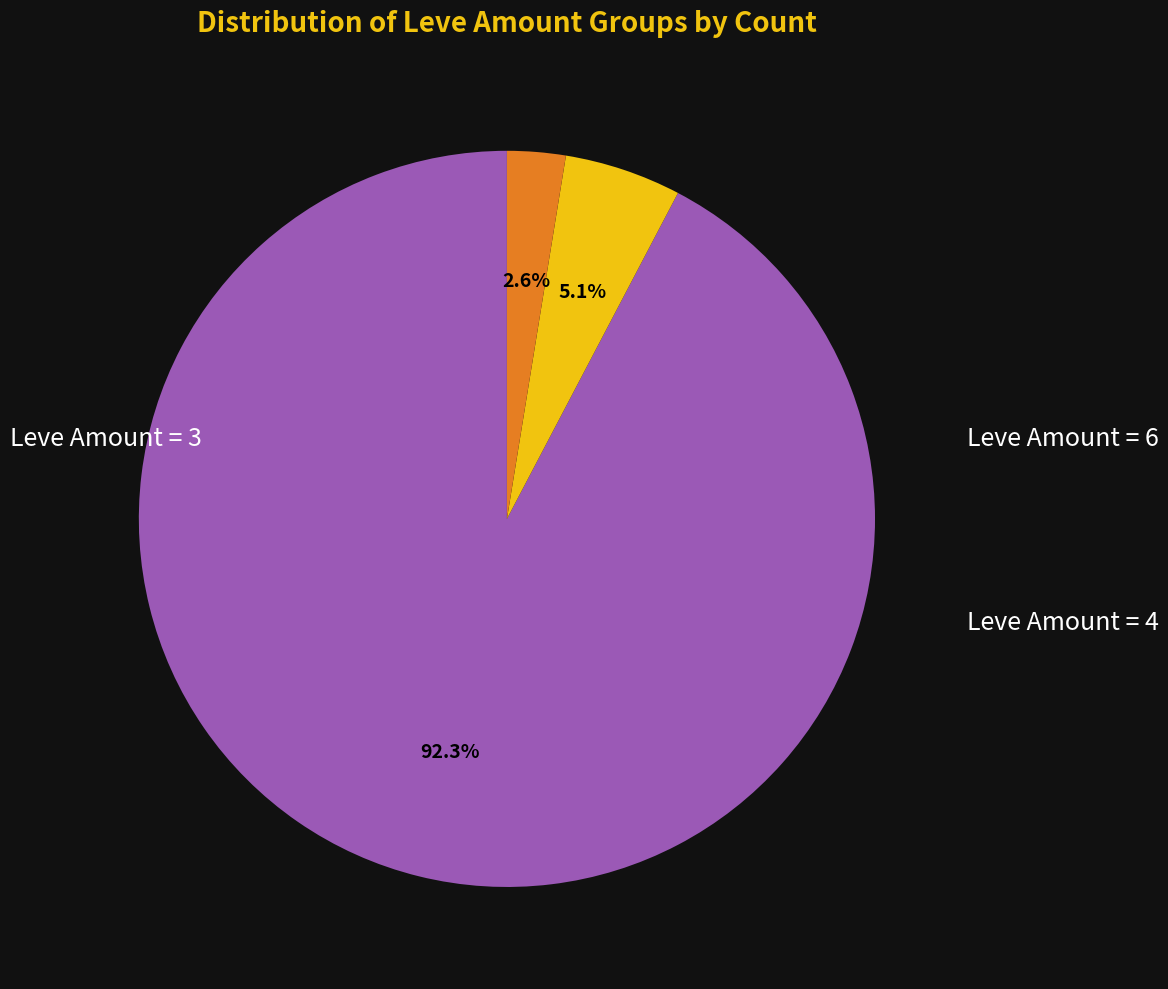

Does any single category account for the majority?

Yes